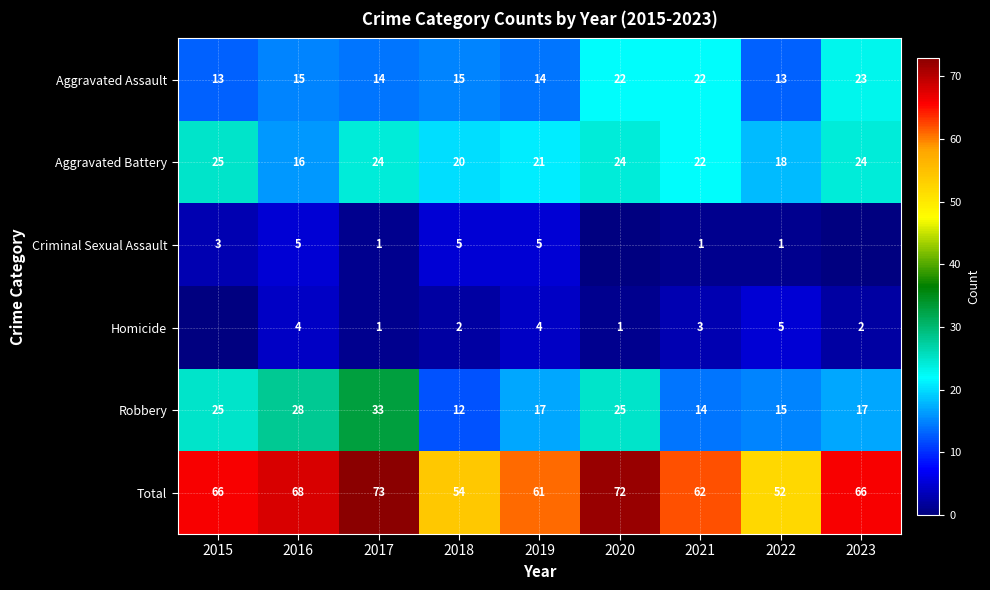

What is the difference between the maximum and second lowest values in the Aggravated Assault series?

10